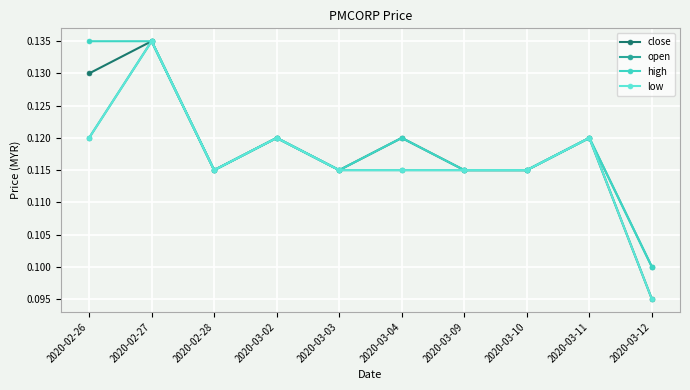

What is the label of the 9th point from the left?

2020-03-11